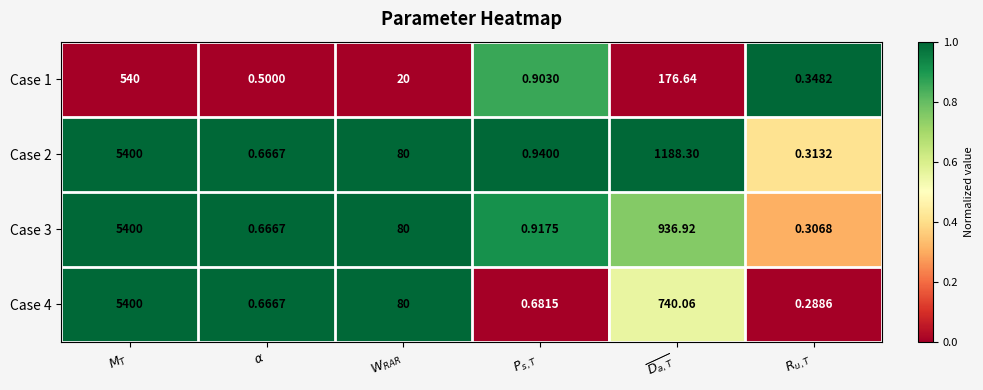

How many distinct data groups are displayed?

4